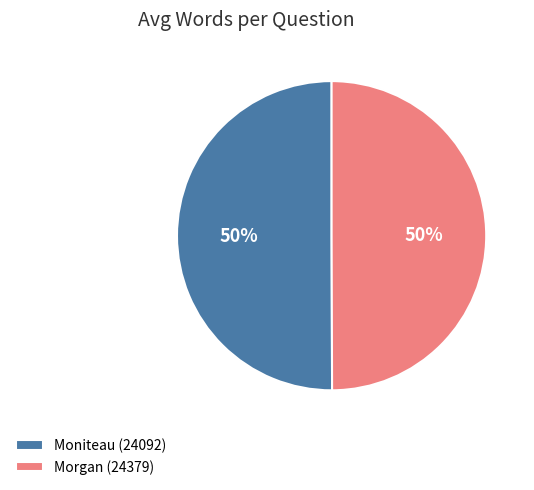

To the nearest percent, what portion does Morgan (24379) represent?

50%